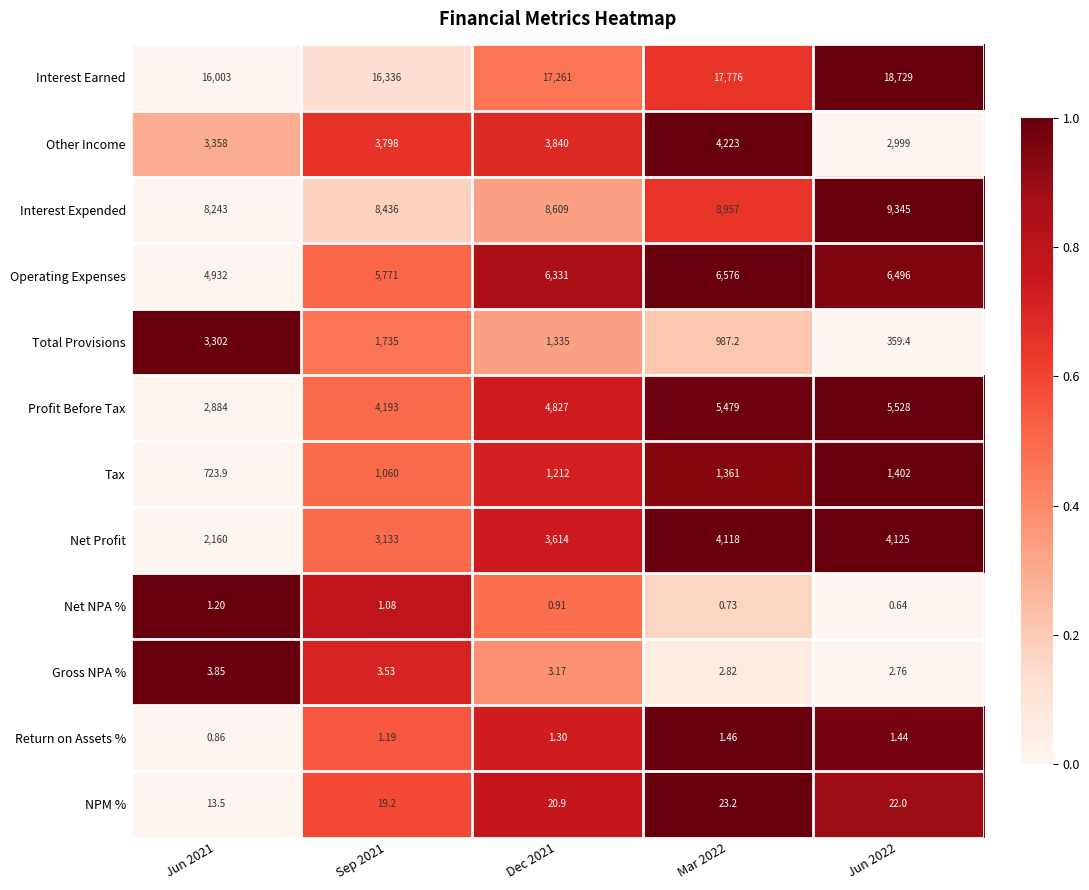

Between Jun 2021 and Dec 2021, which series saw the biggest shift?

Total Provisions